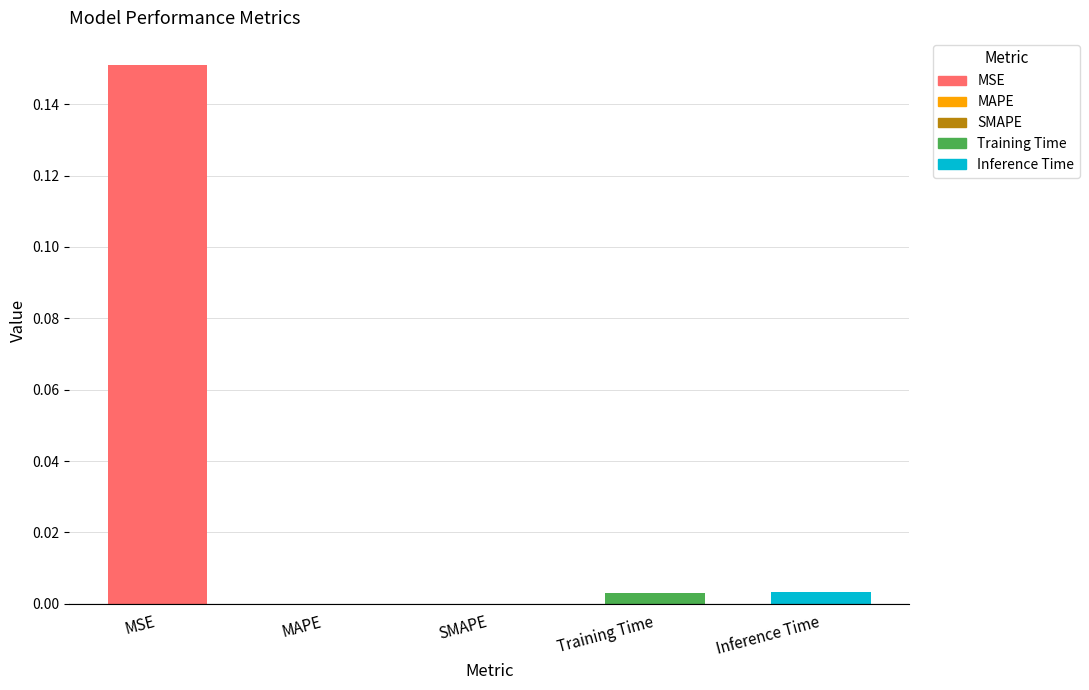

At which category does the chart reach its peak across all series?

MSE